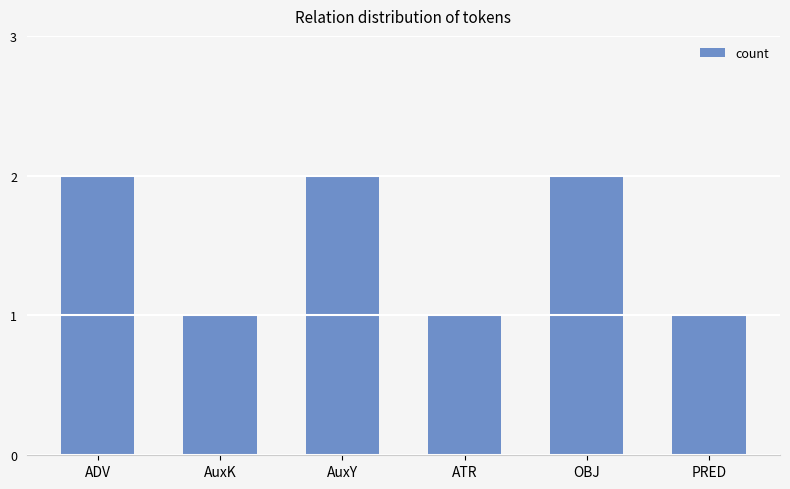

What is the label of the 4th bar from the right?

AuxY